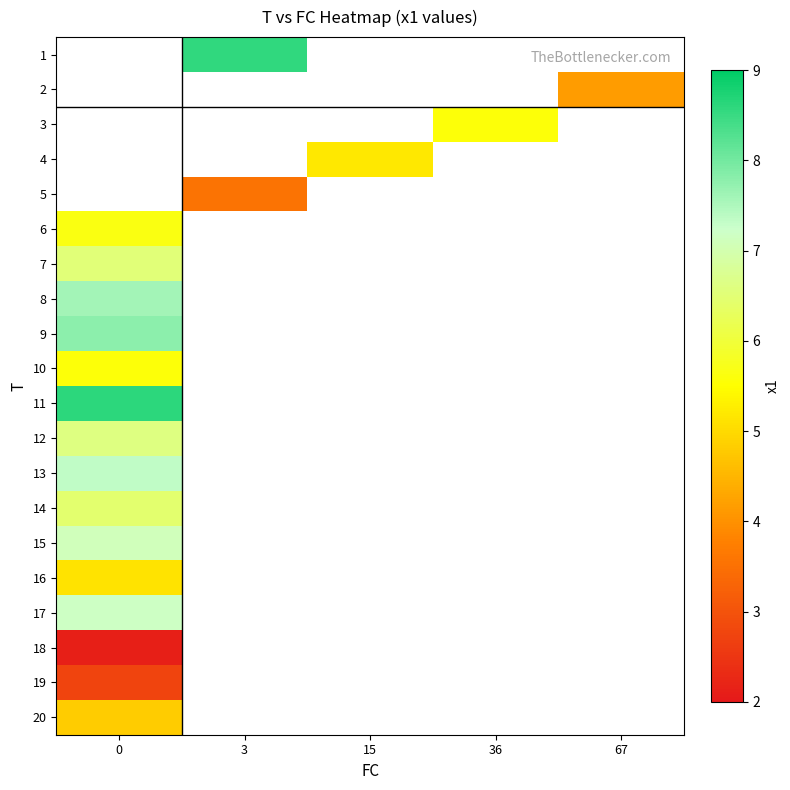

How many distinct data groups are displayed?

20